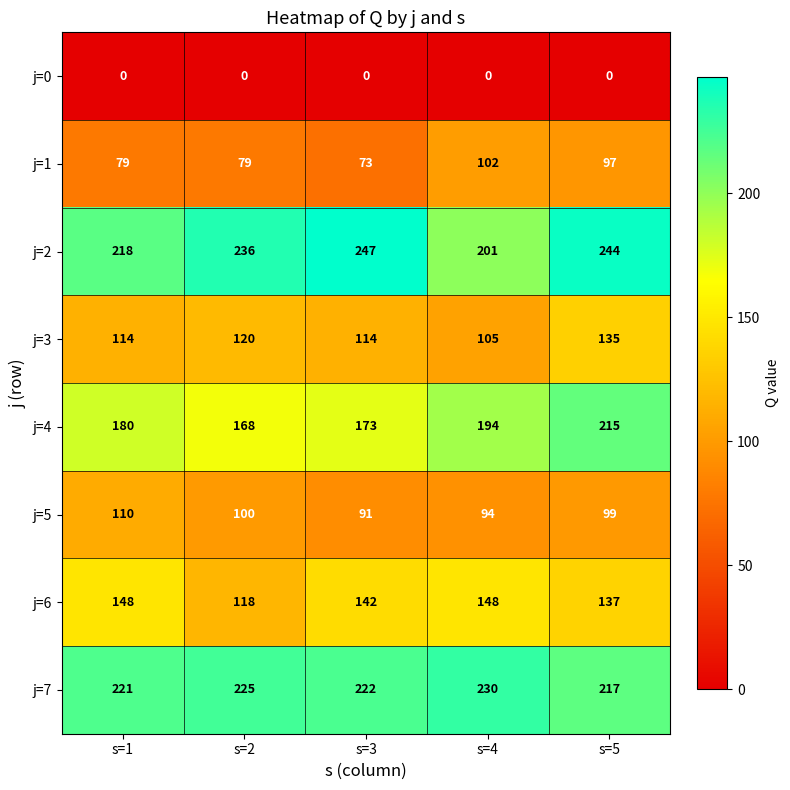

Rank the series at s=4 from lowest to highest value.

j=0, j=5, j=1, j=3, j=6, j=4, j=2, j=7